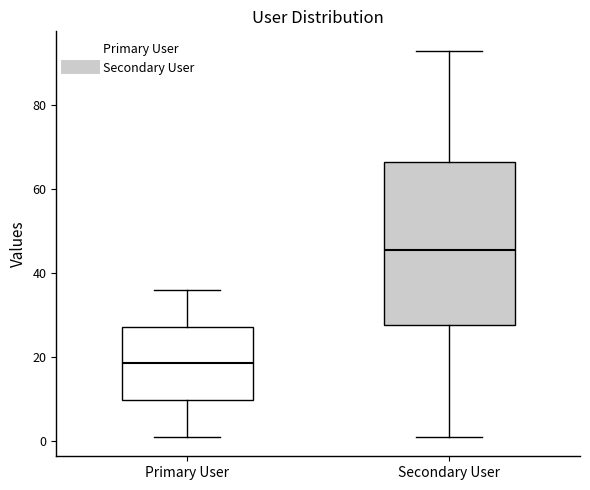

Reading left to right, transcribe this box plot: for each box, give where its median line is, the range the box spans, and where its two whiskers end, as read against the y-axis. The values are not printed on the chart, so give them approximately, as read against the axis.

Primary User: median 18, box 10 to 28, whiskers 2 to 36
Secondary User: median 46, box 28 to 66, whiskers 2 to 94